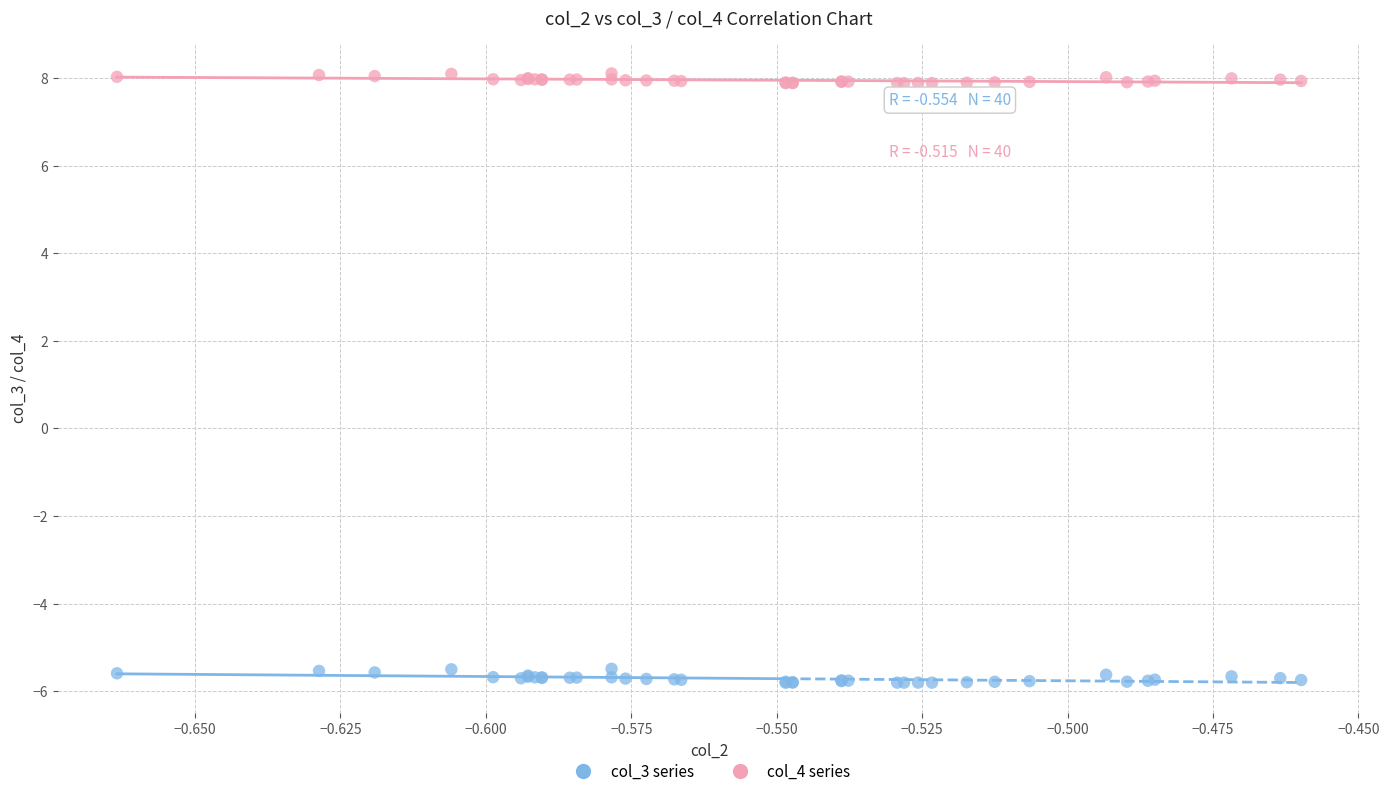

What are all the series names shown in the legend?

col_3 series, col_4 series